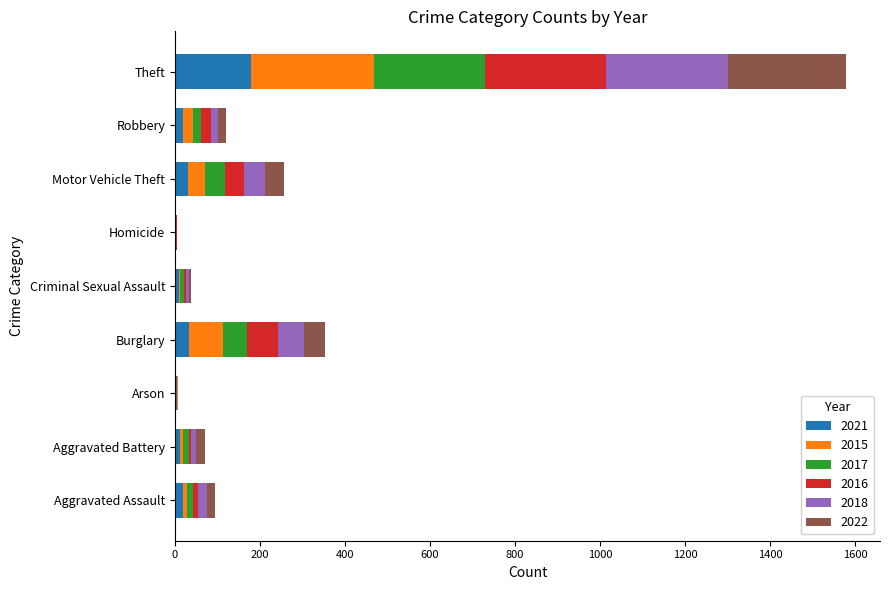

What is the highest value of the 2021 series?

179